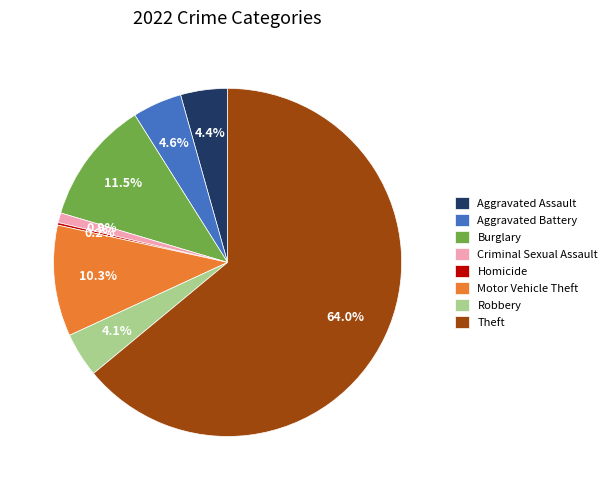

Which slice is the largest?

Theft